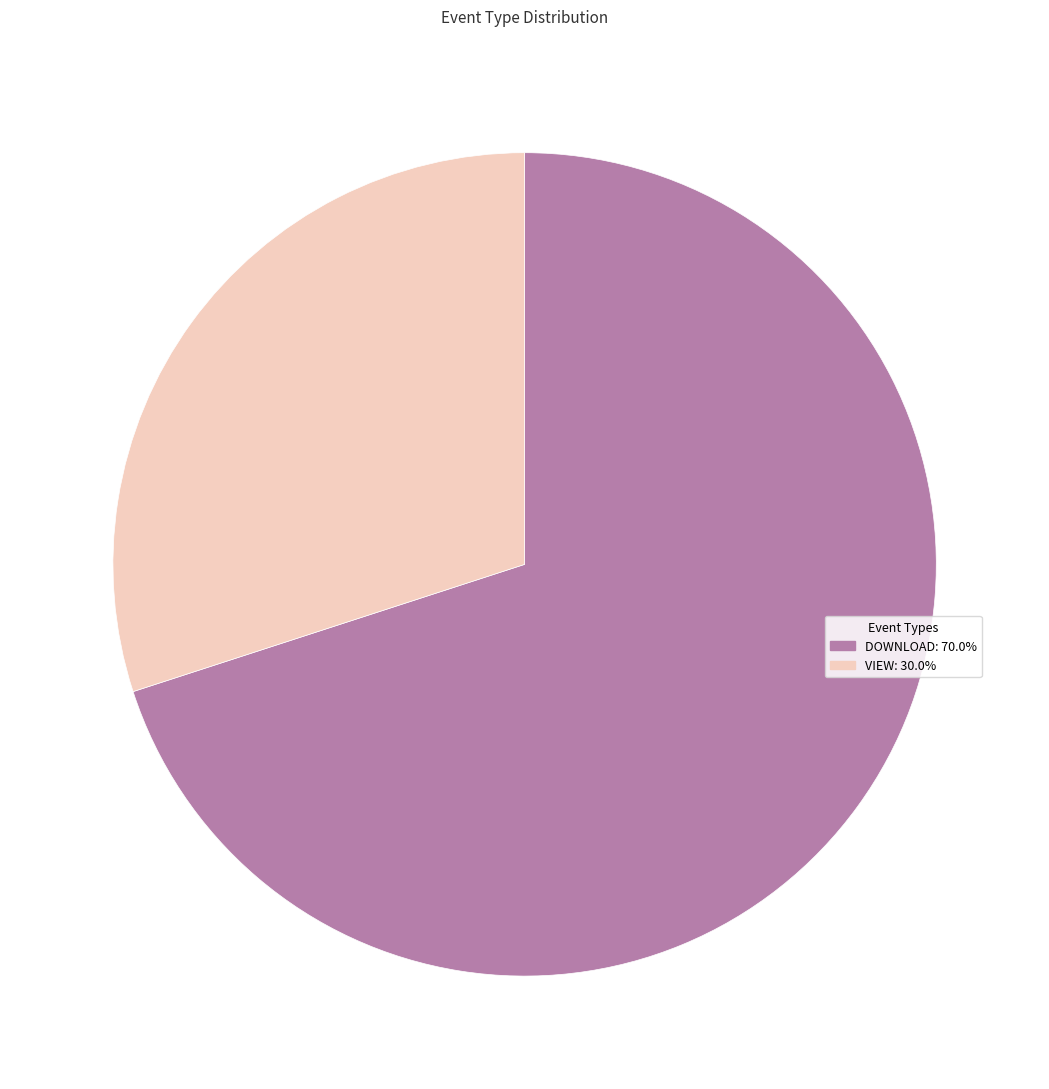

Rank the categories by value from lowest to highest.

VIEW, DOWNLOAD